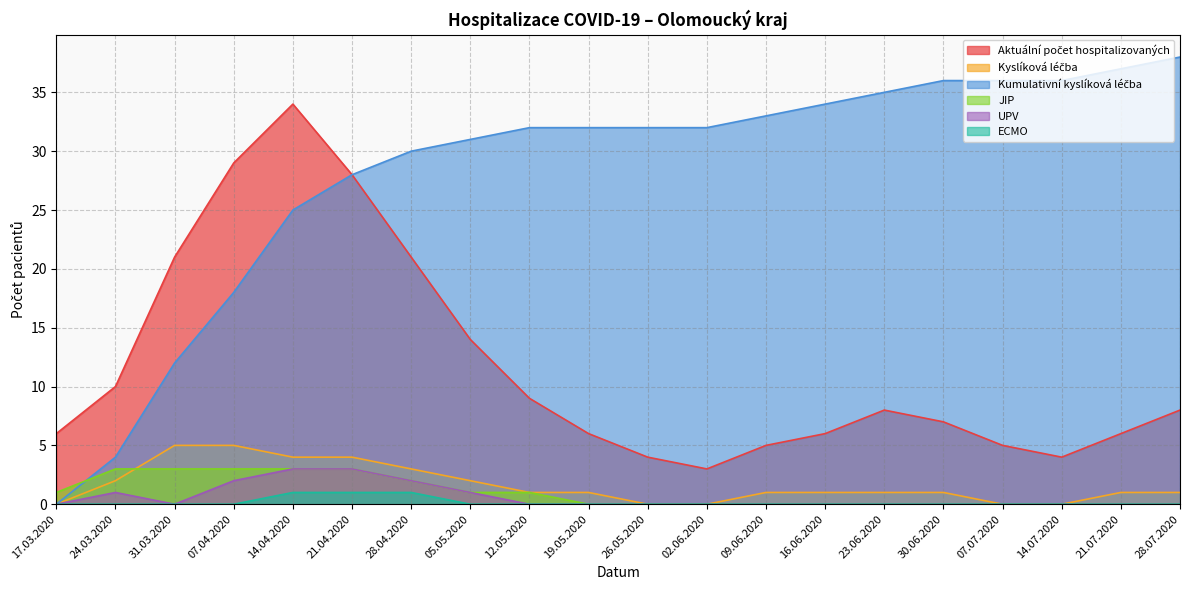

Is the value of UPV at 16.06.2020 greater than the value of Kyslíková léčba at 31.03.2020?

No